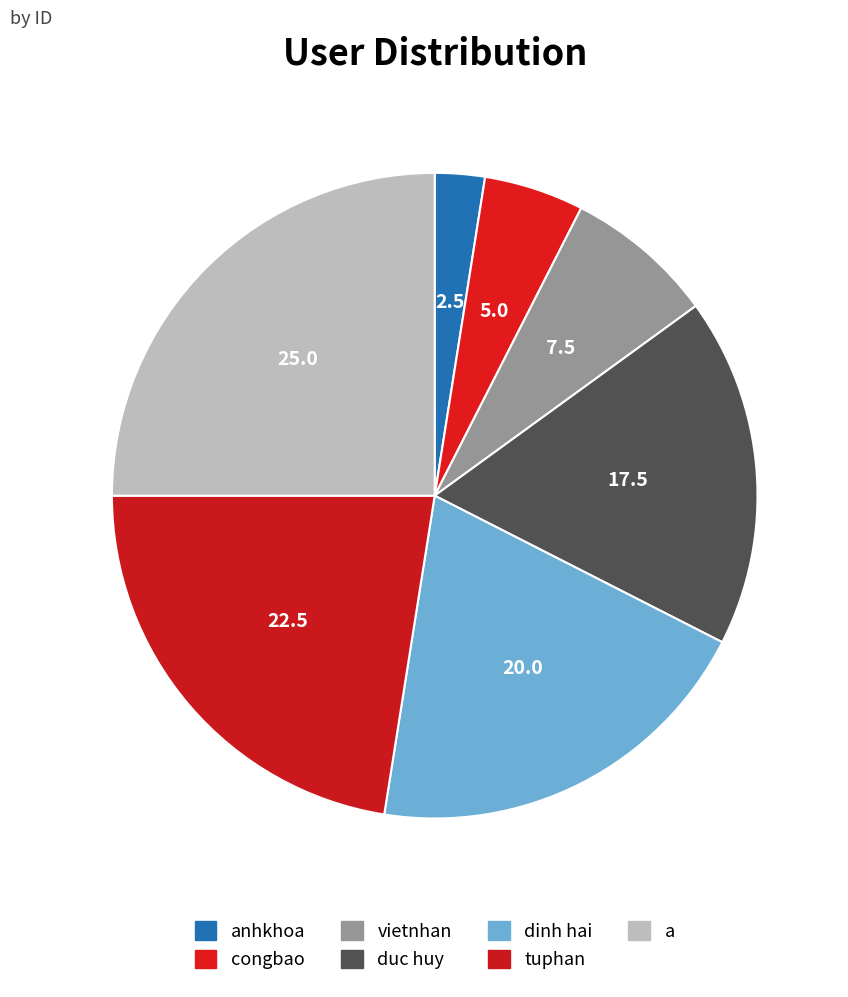

To the nearest percent, what portion does a represent?

25%